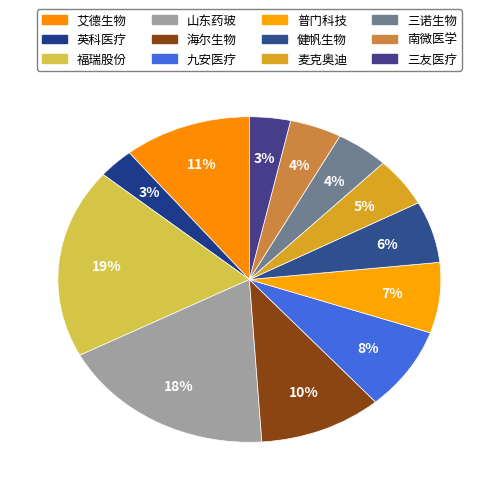

Count the number of slices in the pie.

12